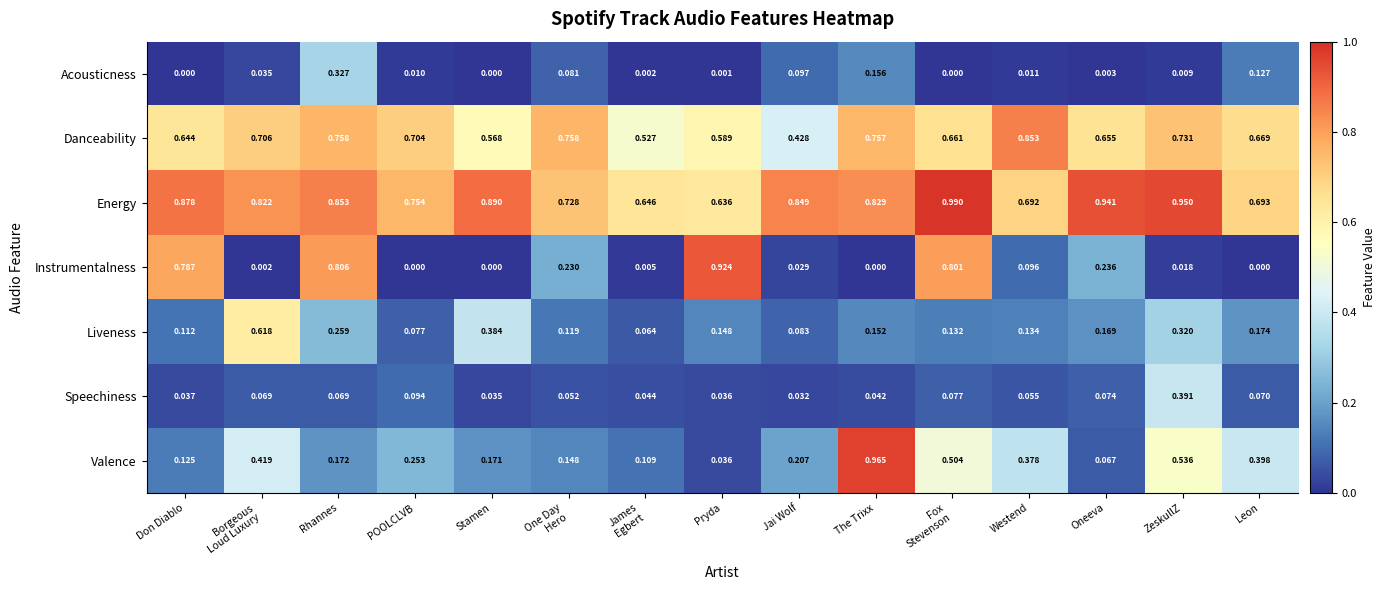

Between Borgeous
Loud Luxury and One Day
Hero, which series saw the biggest shift?

Liveness